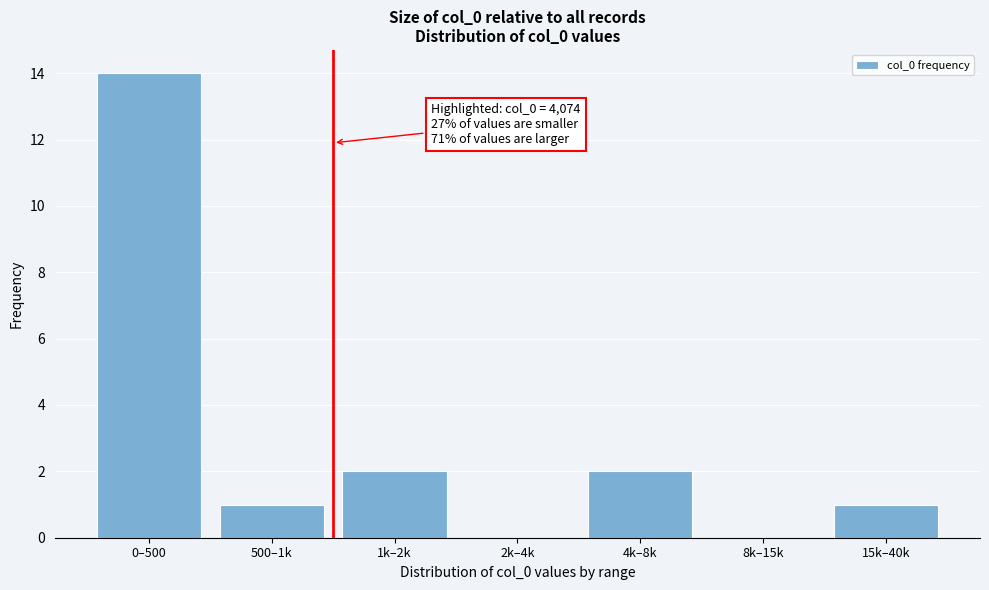

Reading left to right, list all the values displayed in this chart.

0–500=14	500–1k=1	1k–2k=2	2k–4k=0	4k–8k=2	8k–15k=0	15k–40k=1